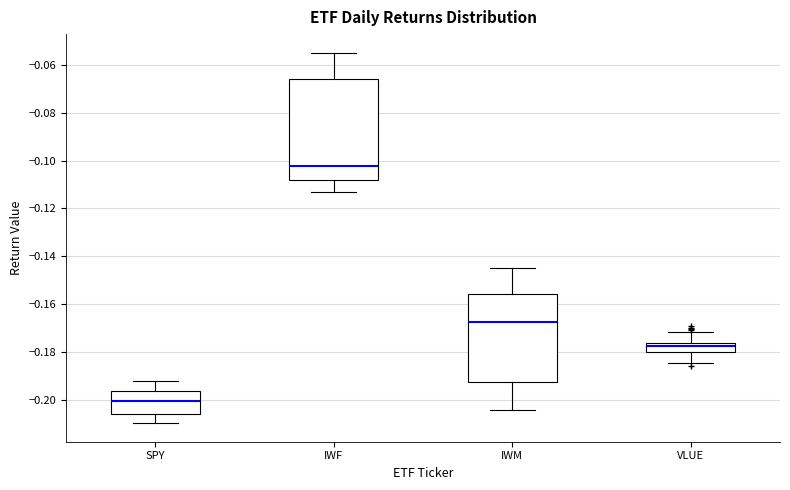

Comparing the boxes themselves (not the whiskers), which one is the tallest?

IWF